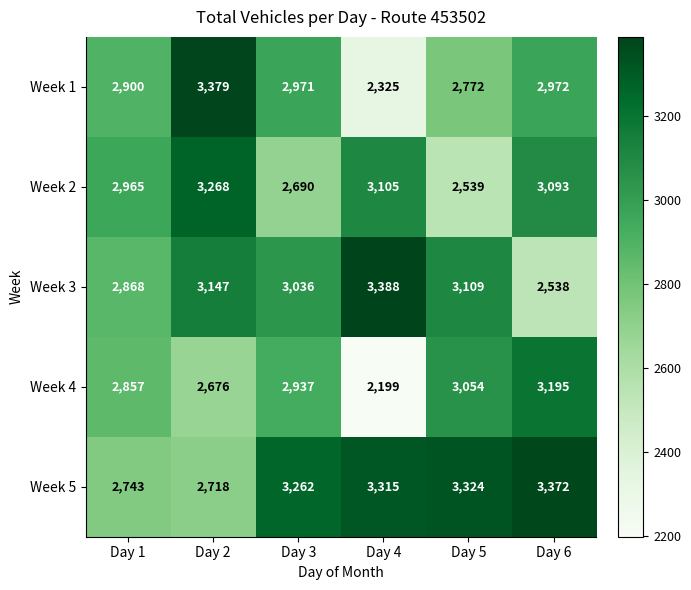

What is the sum of the Week 2 values at Day 5 and Day 3?

5229